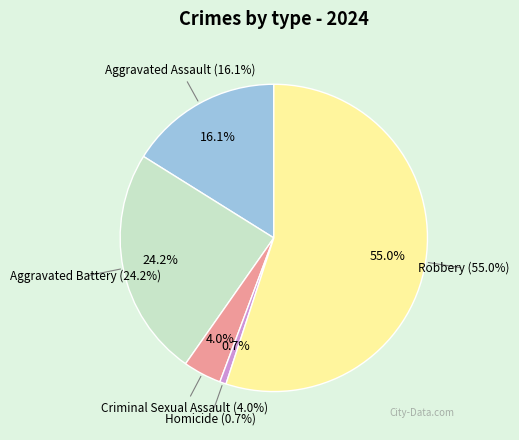

Combined, what portion of the pie is Homicide and Aggravated Assault?

16.8%